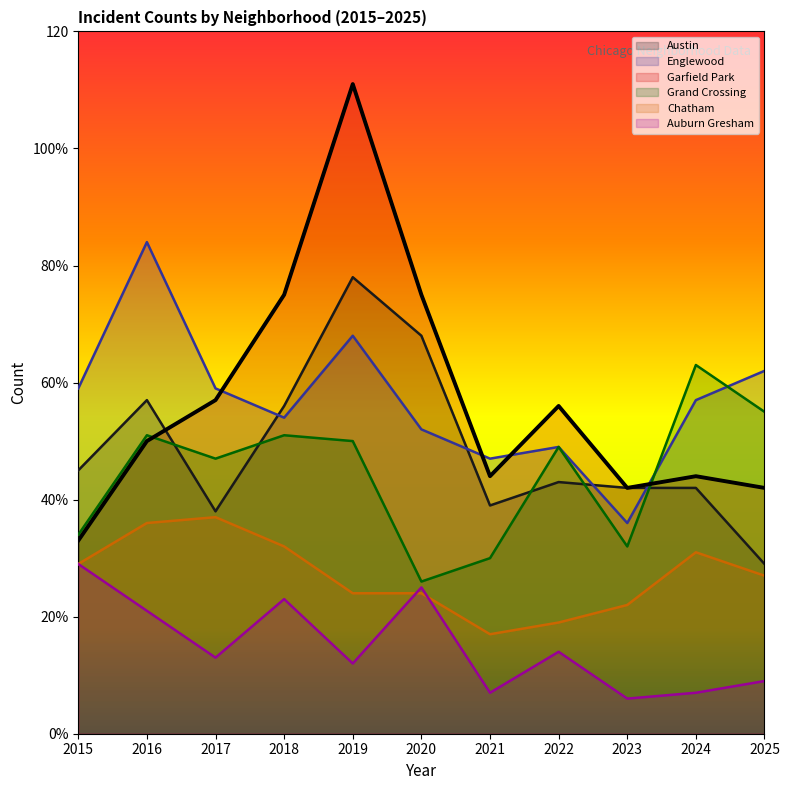

How many data points in Chatham are above 27?

5